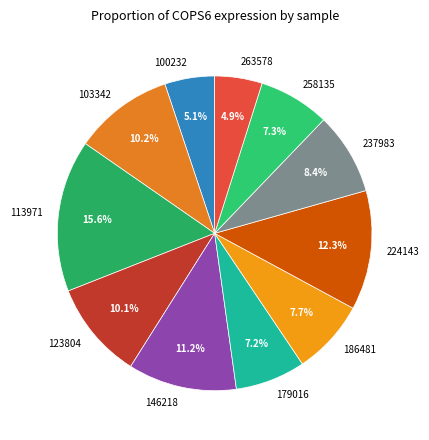

Between 224143 and 237983, which is larger?

224143